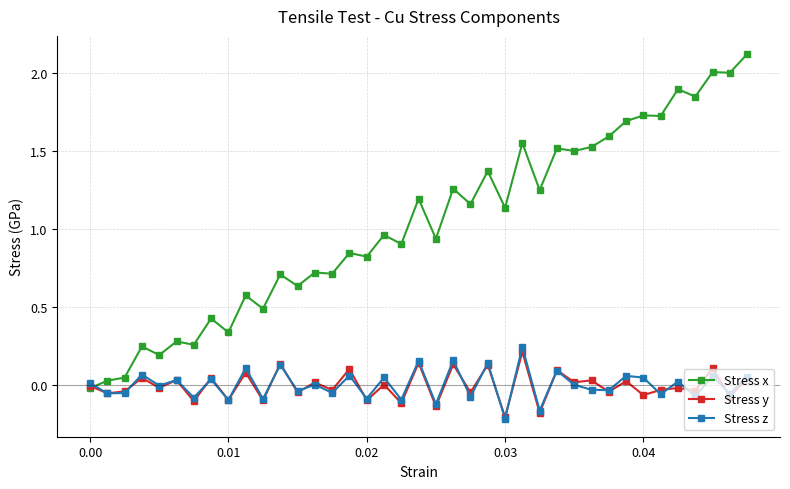

What is the greatest value displayed?

2.1